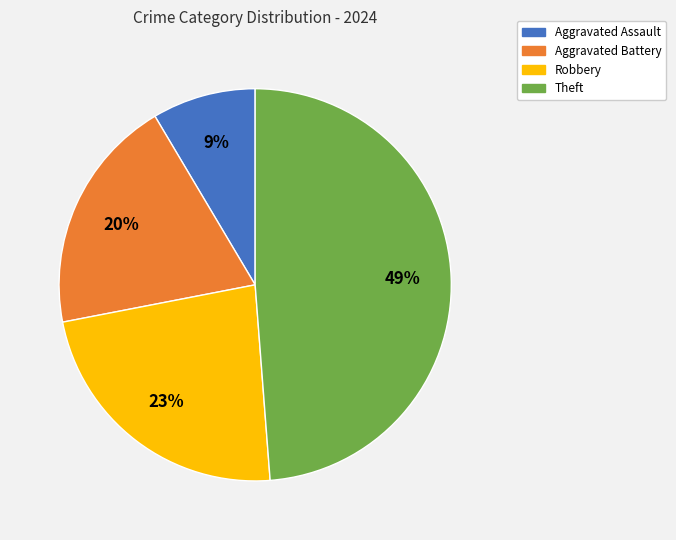

Approximately how many times larger is the value at Theft compared to Robbery?

2.1